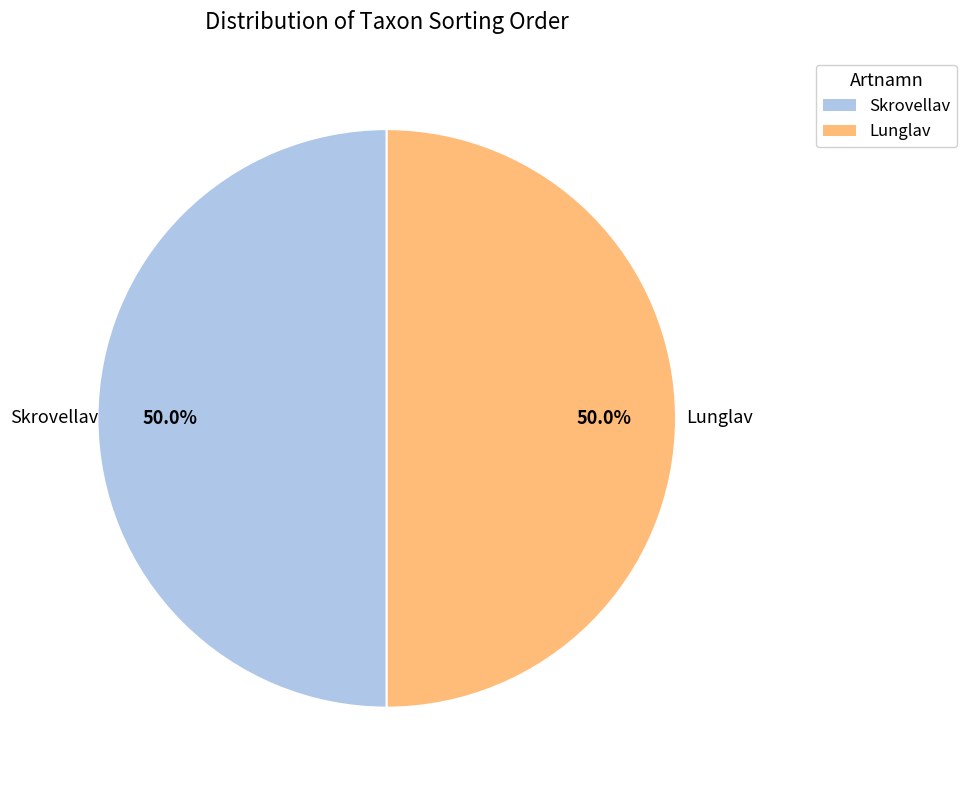

Approximately how many times larger is the value at Lunglav compared to Skrovellav?

1.0